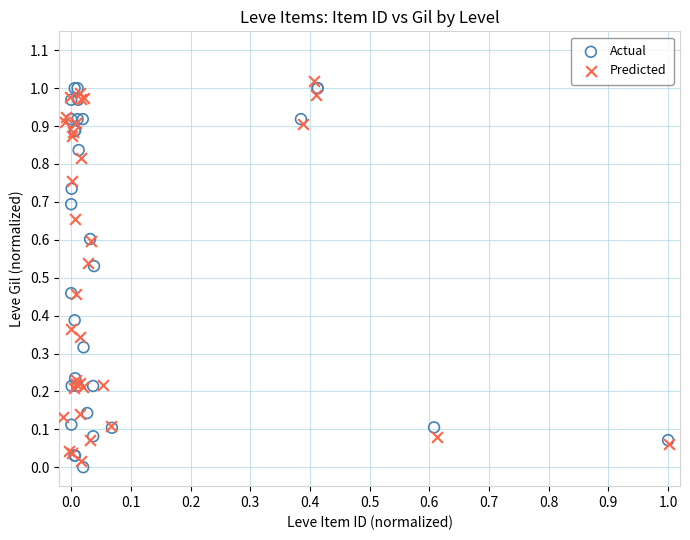

Which series contains the highest Y value?

Predicted